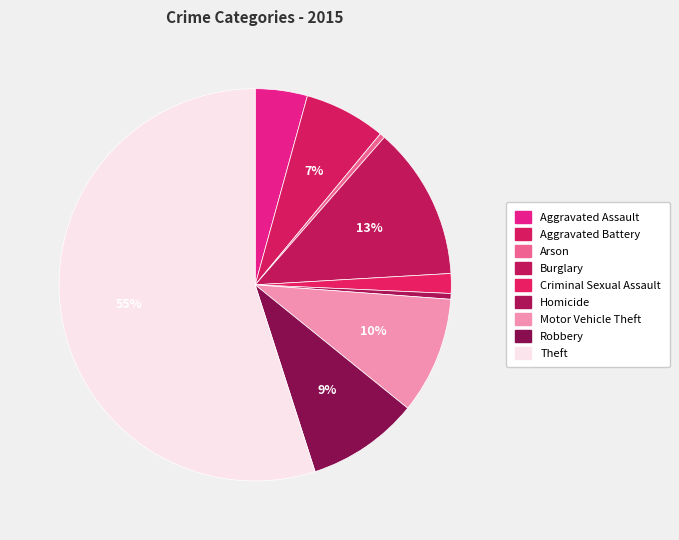

How many segments does this pie chart have?

9